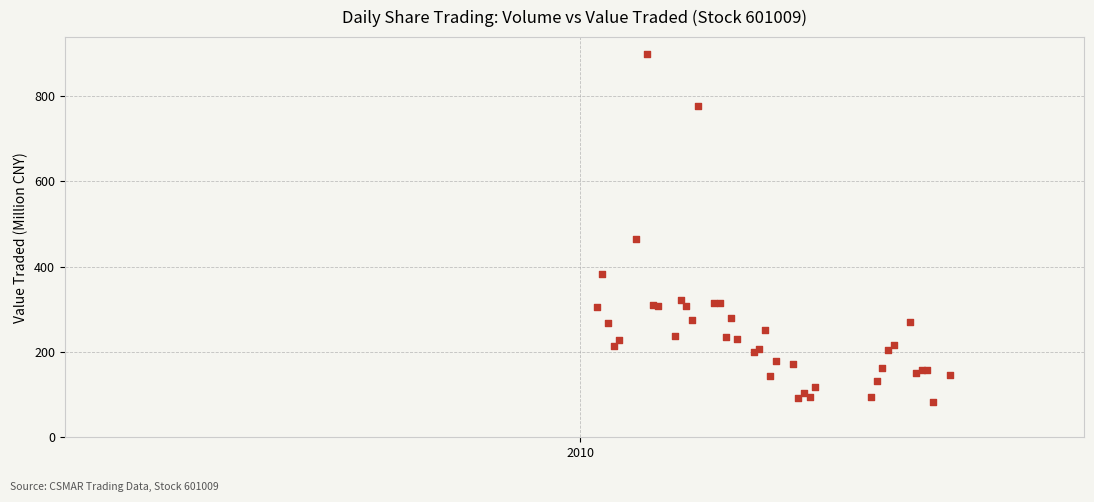

What Y value in the scatter plot is closest to 489?

464.6